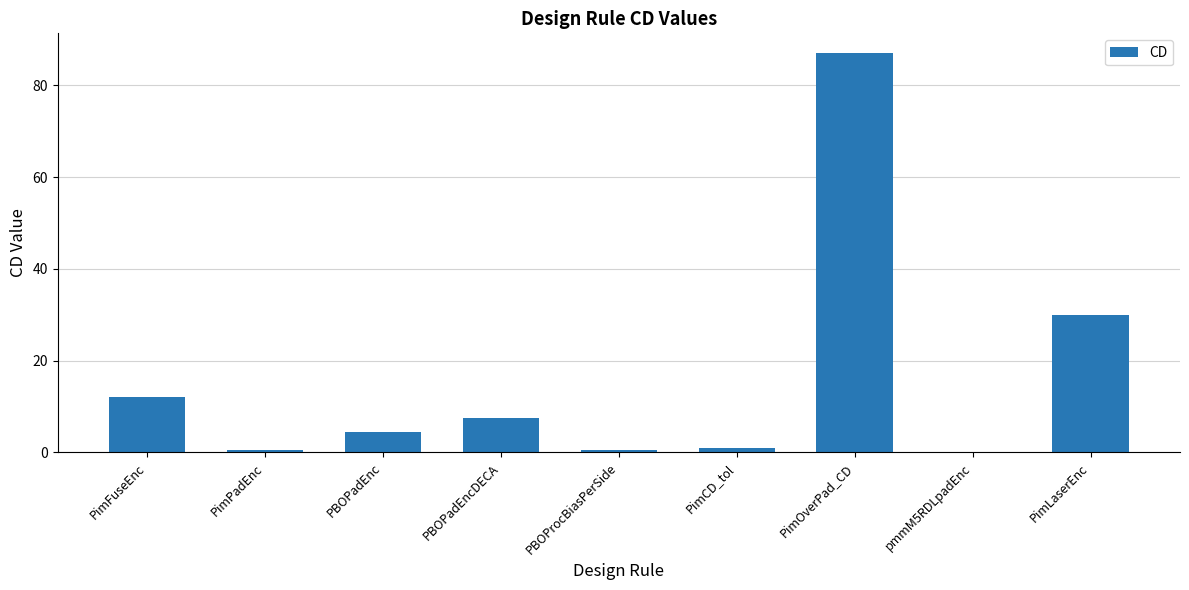

True or false: the data shows 0.0 at pmmM5RDLpadEnc.

True